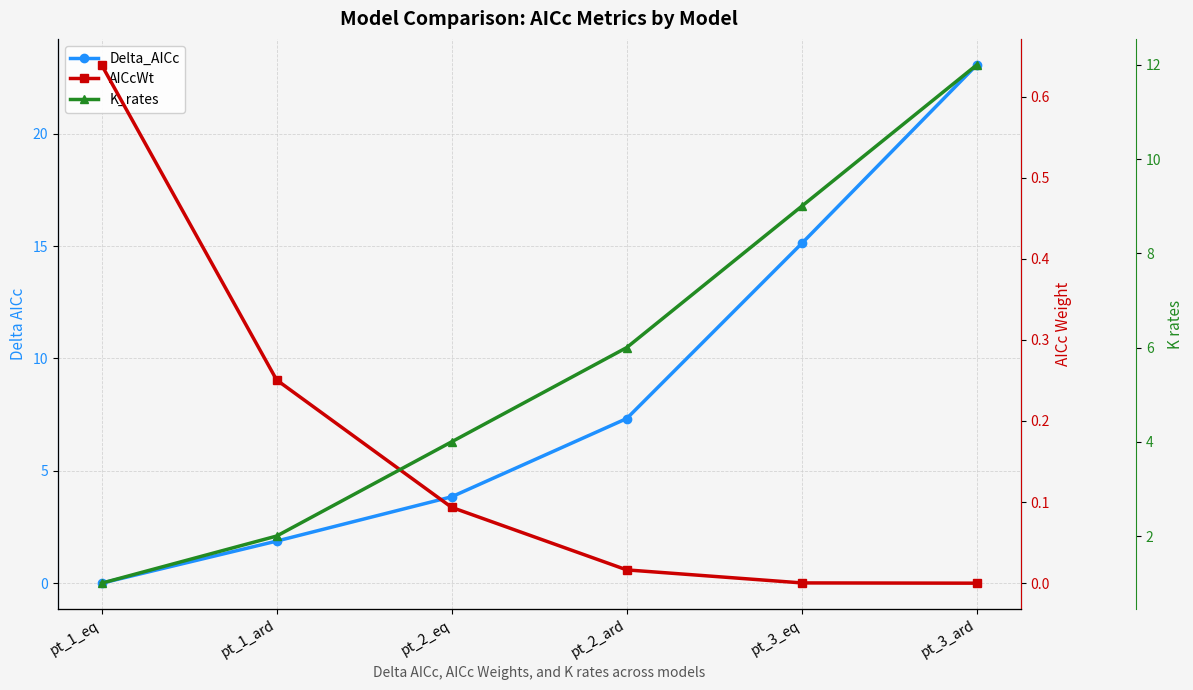

What is the difference between the maximum and minimum values in the K_rates series?

11.0